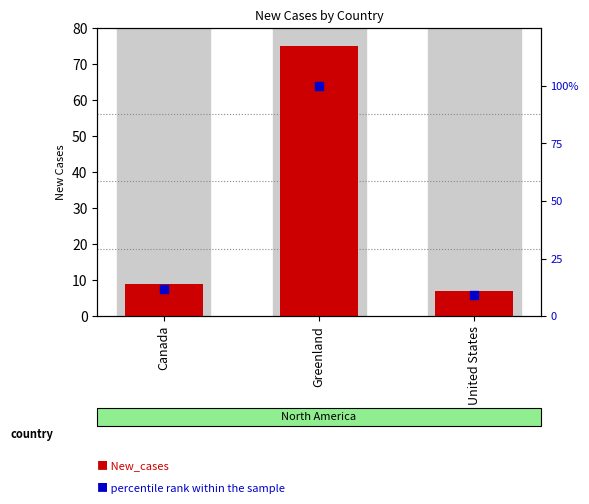

At how many categories does at least one series exceed 62?

1